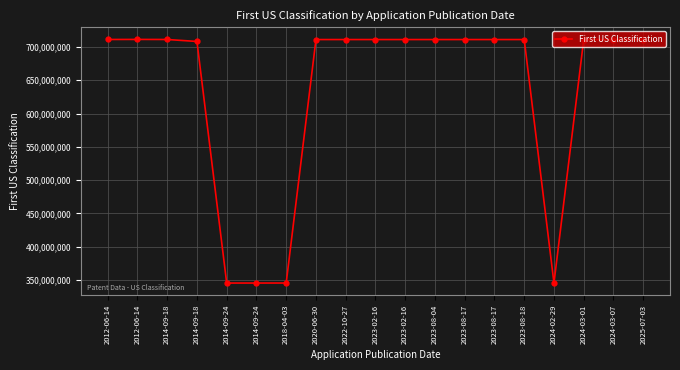

What is the sum of the values at 2012-06-14 and 2014-09-24?

1056622000